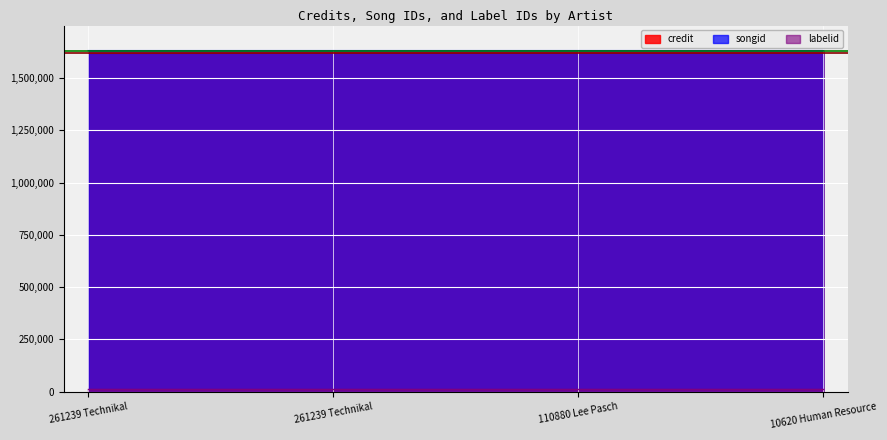

Does the chart display data point markers on the line(s)?

No